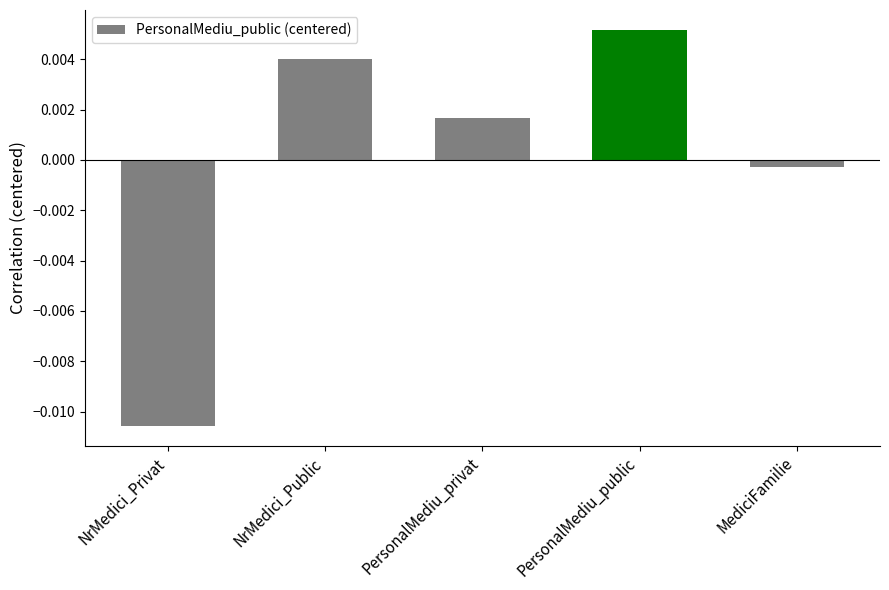

Which has a higher value, PersonalMediu_public or NrMedici_Public?

PersonalMediu_public